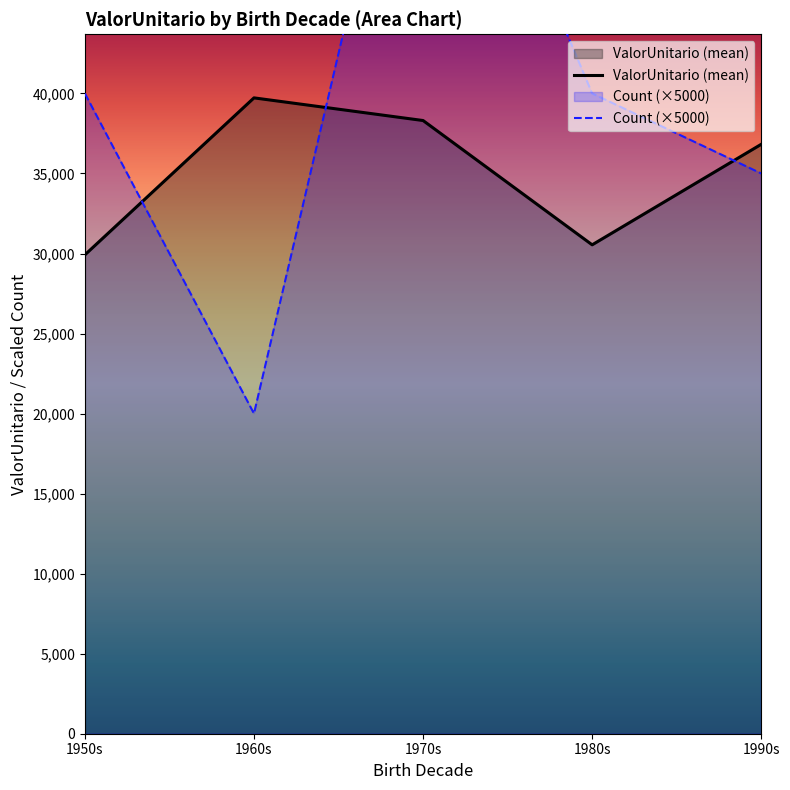

Which series has the largest total across all categories?

Count (×5000)